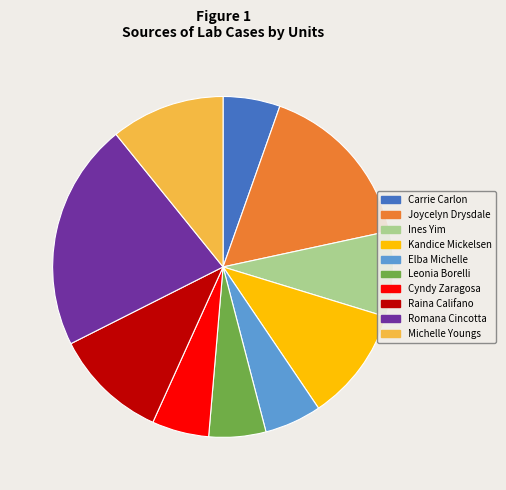

Is there a majority slice in this chart?

No